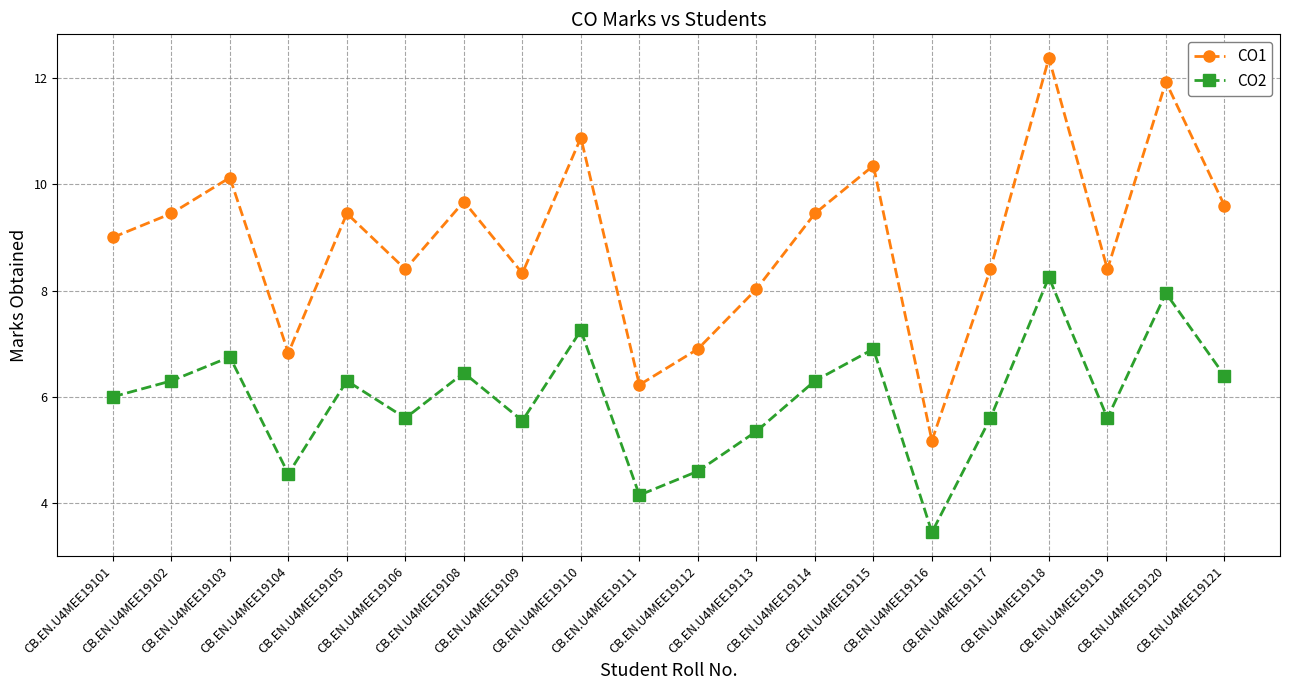

Which series has the largest total across all categories?

CO1